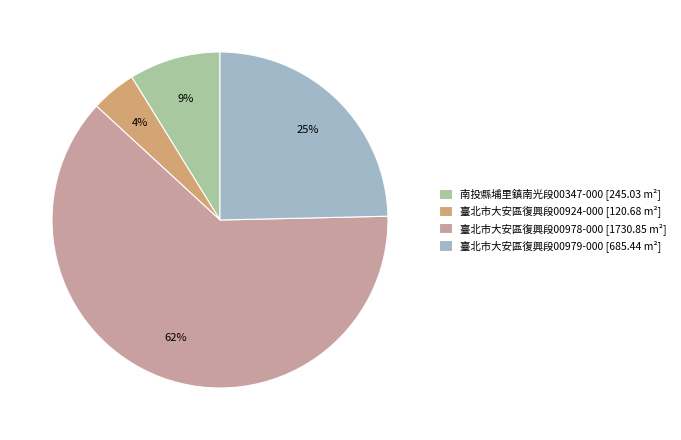

Does any single category account for the majority?

Yes